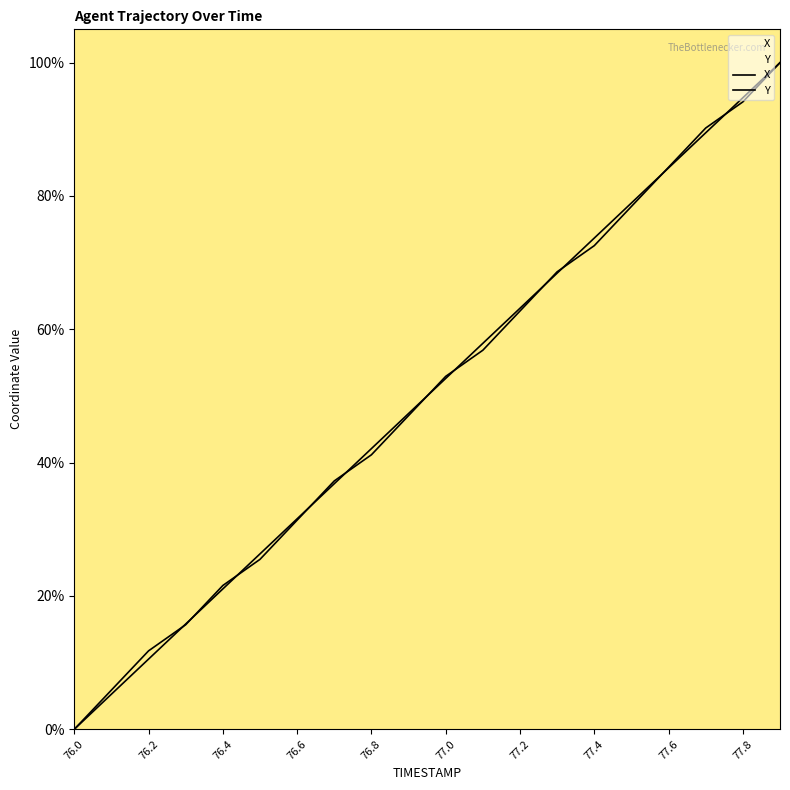

The X series shows 42.1 at 76.8. True or false?

True